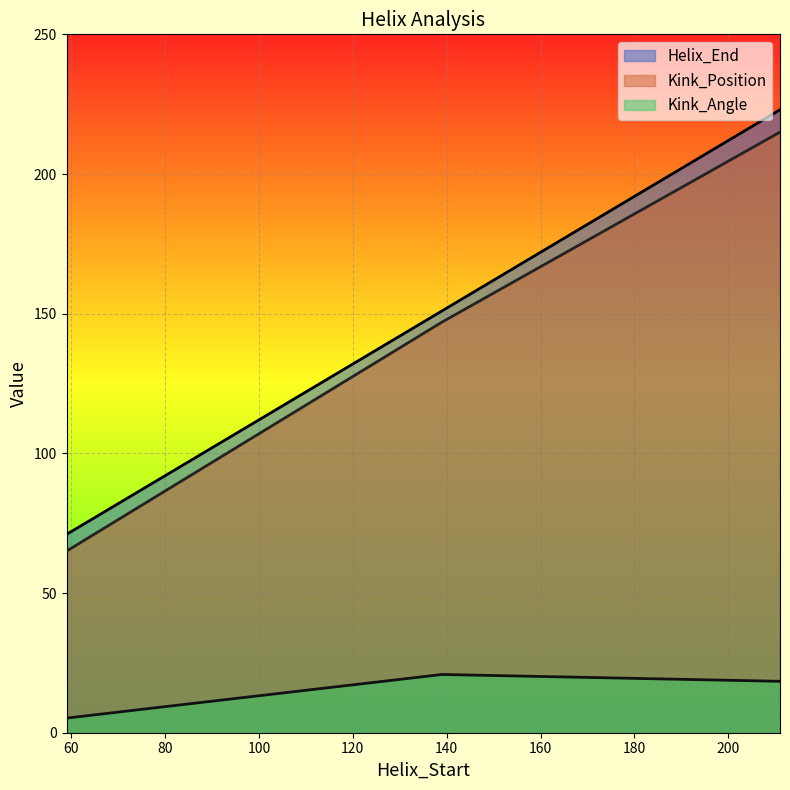

Count the Kink_Position values in the range 65 to 215.

3